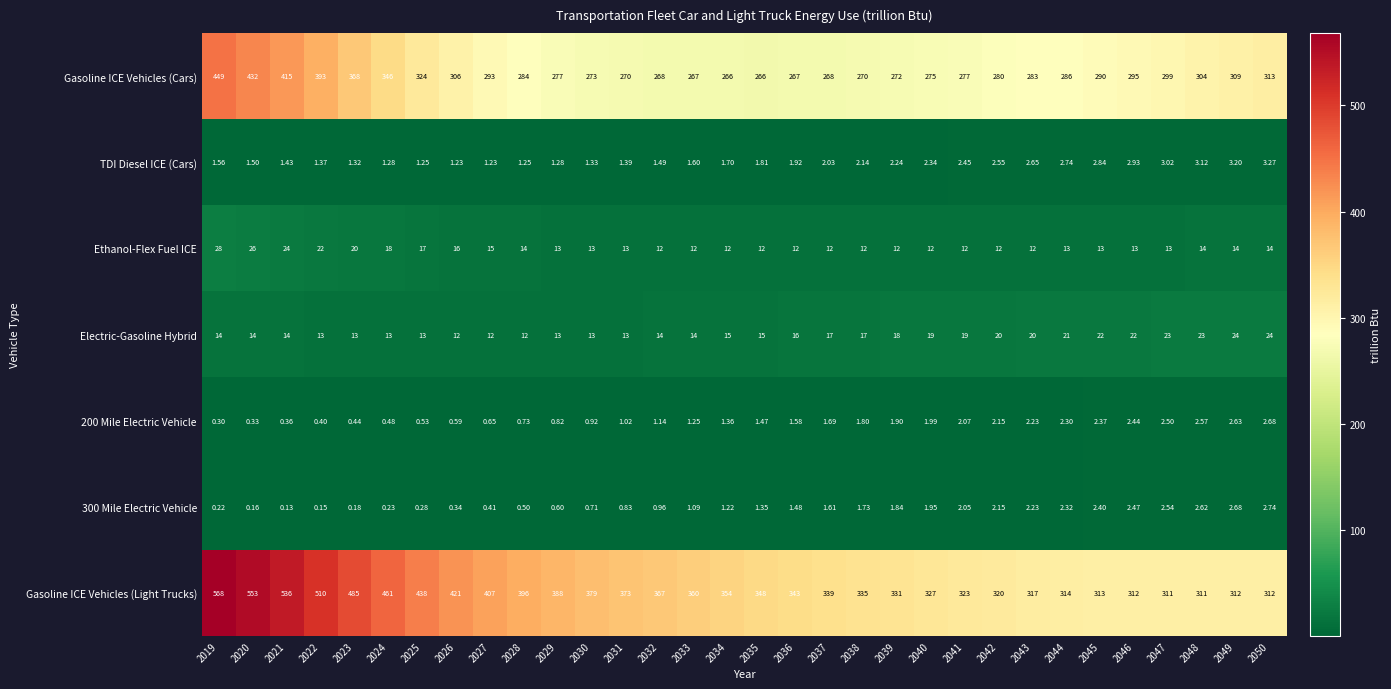

Is the value of 200 Mile Electric Vehicle at 2043 greater than the value of Gasoline ICE Vehicles (Cars) at 2032?

No